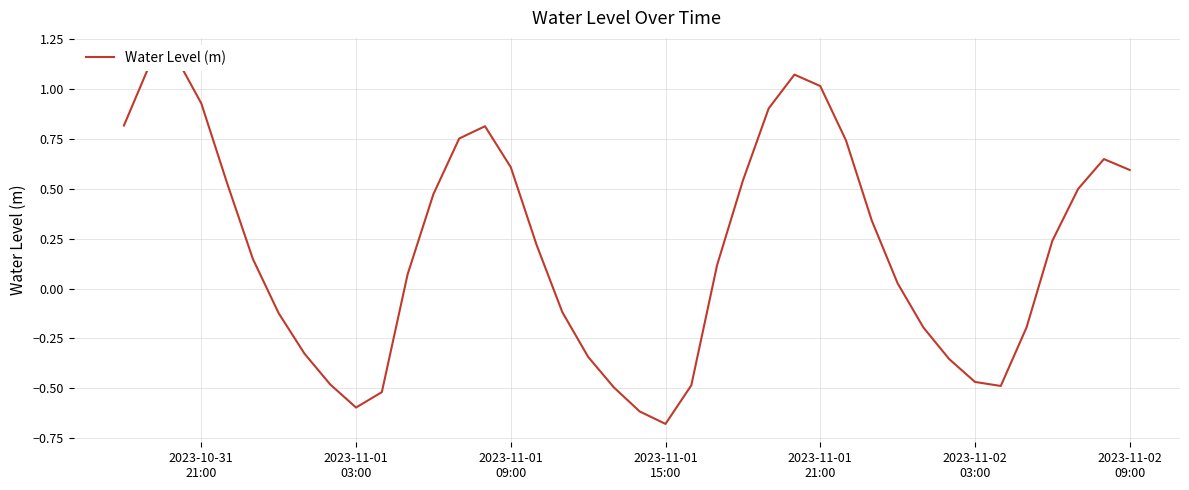

How many values are below 0?

16